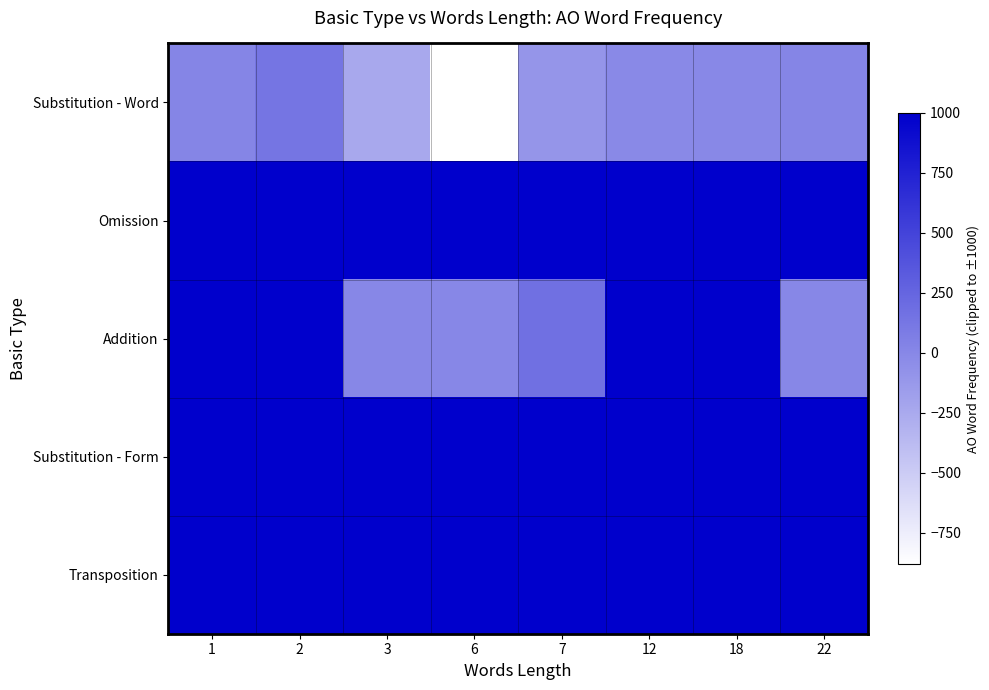

Which series has the largest range (max minus min)?

Substitution - Word